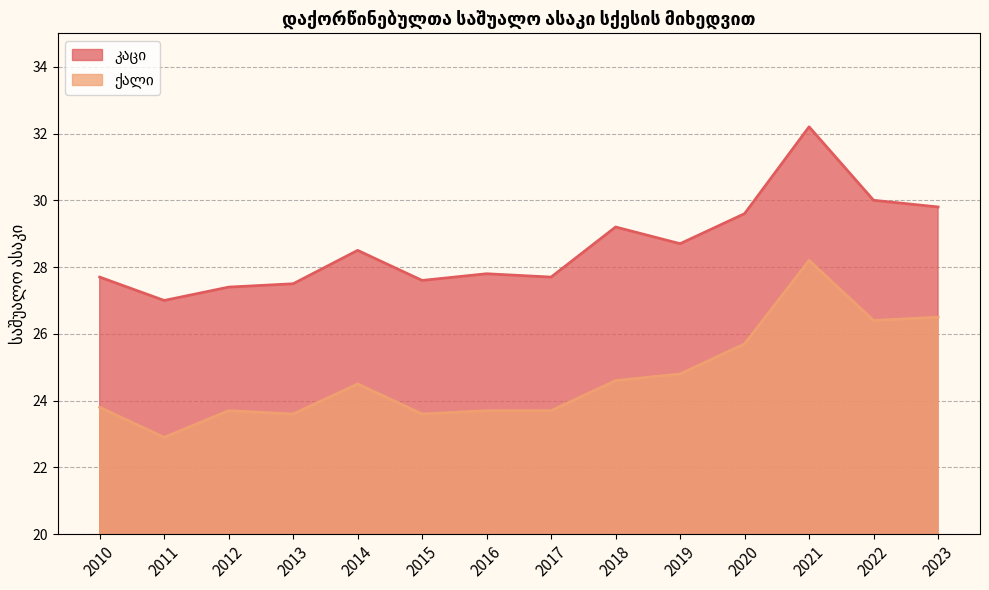

Where is the first local minimum for ქალი?

2011